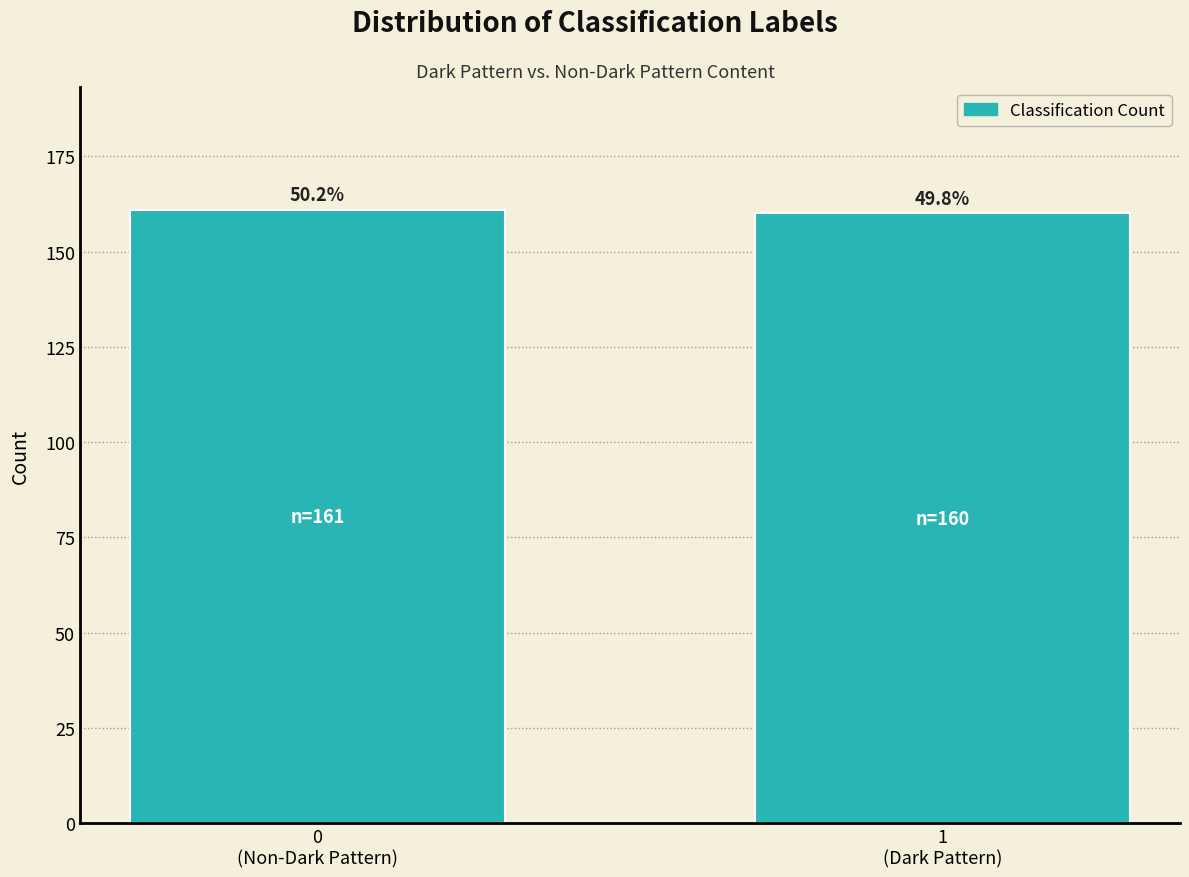

How many bars are there in total?

2